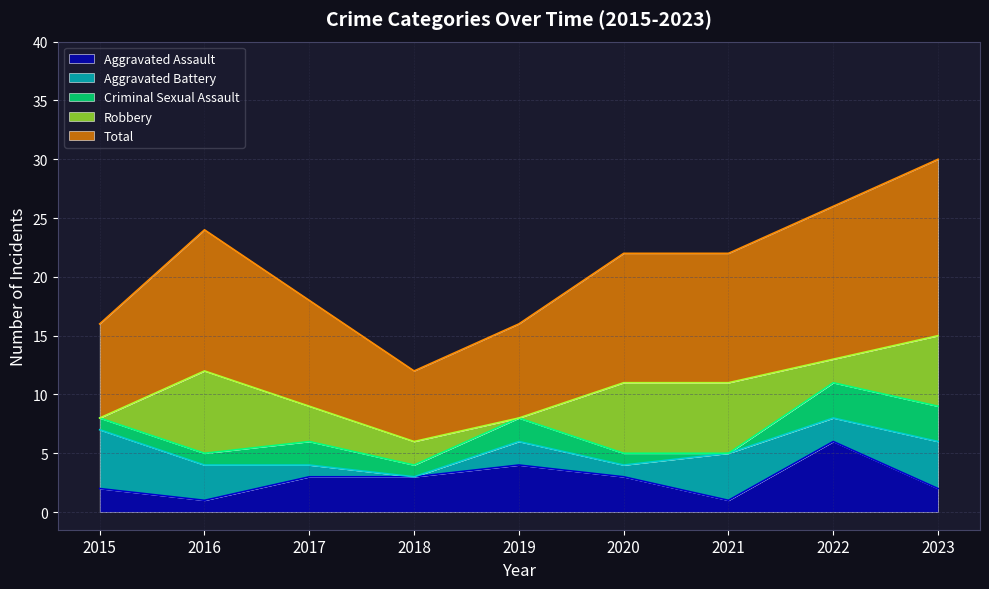

Is it true that Robbery equals 6 at 2021?

True